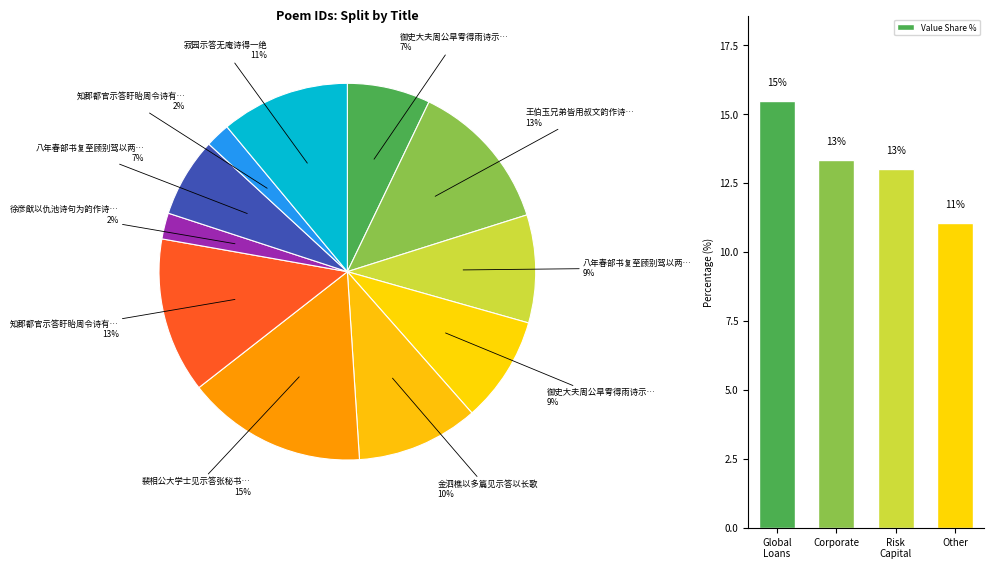

Which category has the lowest value in the Value Share % series?

Other